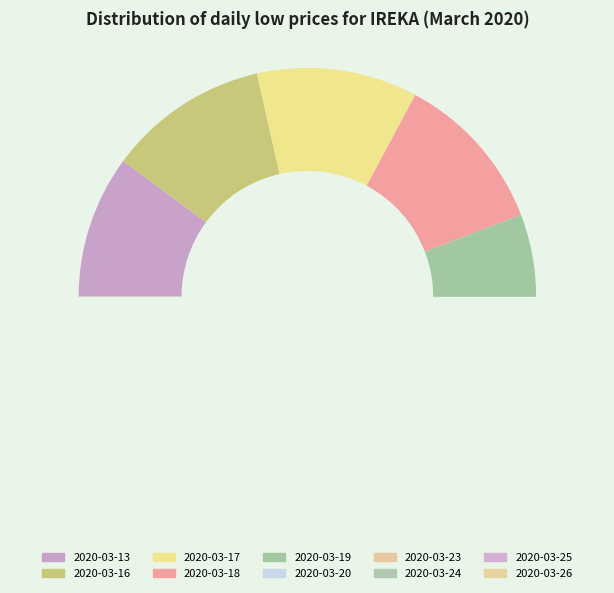

The 2020-03-13 slice represents 1% of the pie. True or false?

False